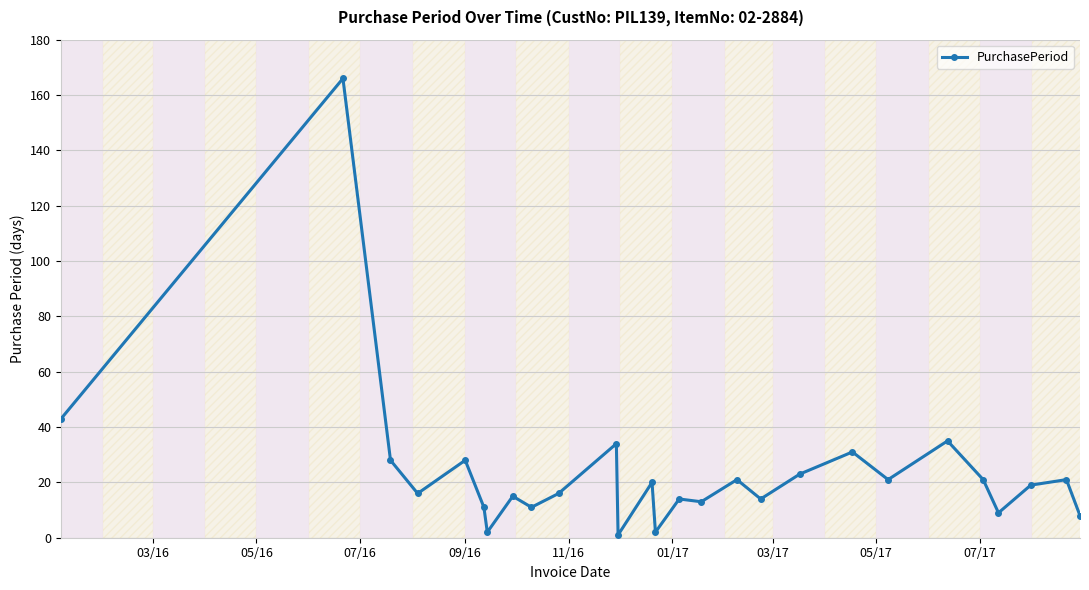

True or false: the data has more than 1 interior local peaks.

True